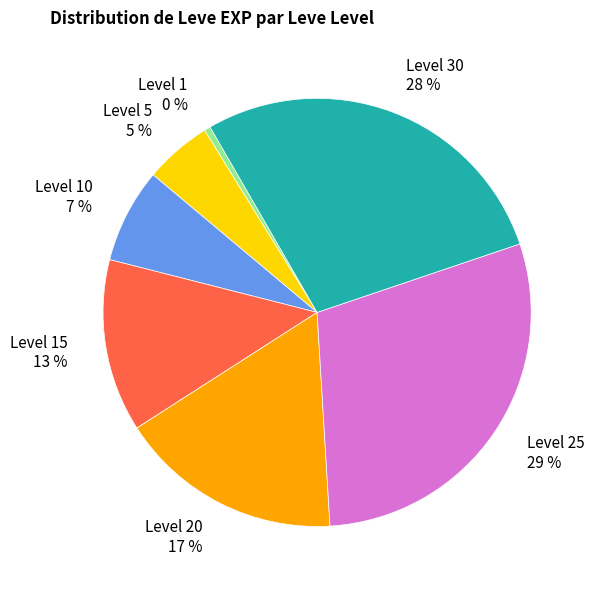

Is it true that Level 20 17 % is 17% of the pie?

True